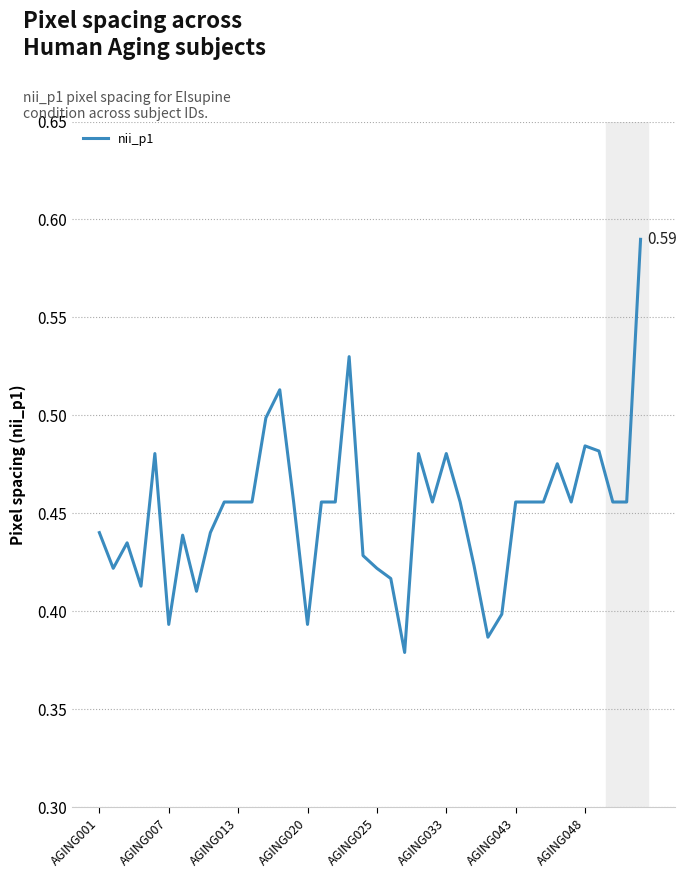

What is the smallest value displayed?

0.4